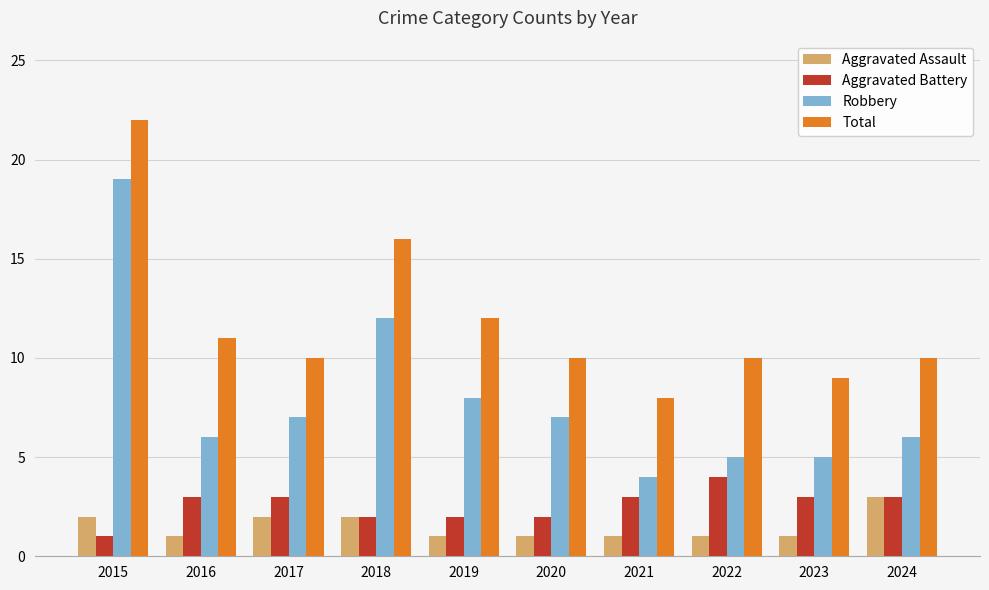

Which series has the widest spread of values?

Robbery